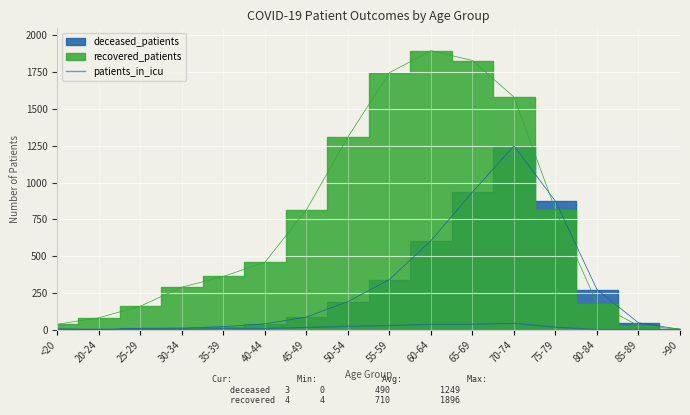

The chart shows a value of 43 at 70-74. True or false?

True